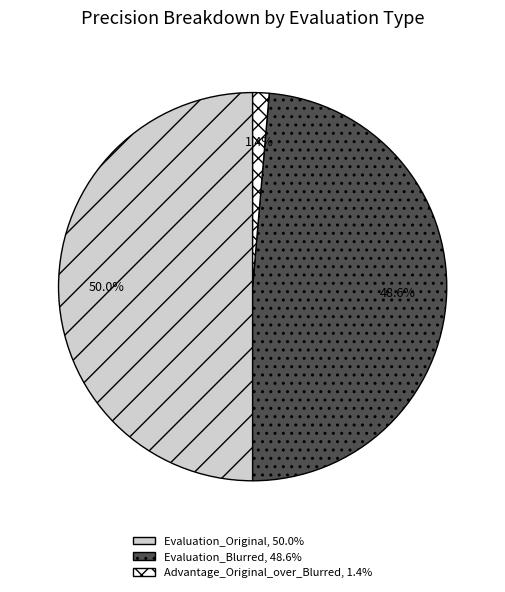

Is the sum of Evaluation_Original and Evaluation_Blurred greater than half?

Yes